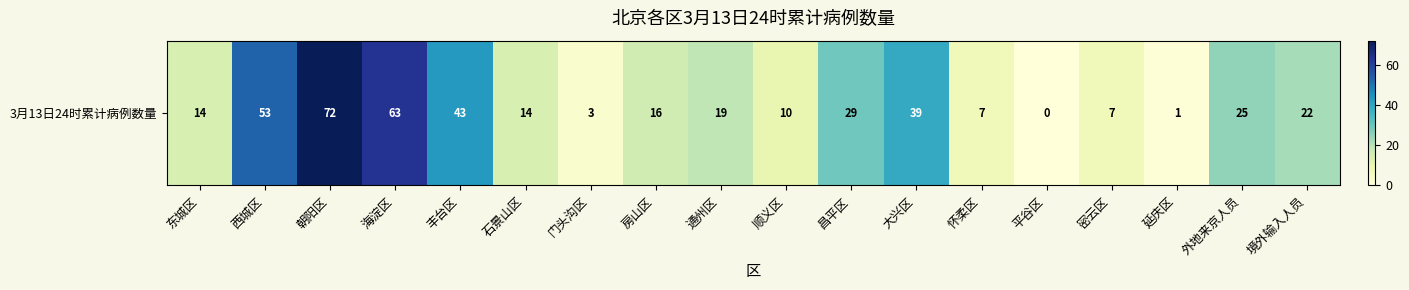

The value at 东城区 is 25. True or false?

False